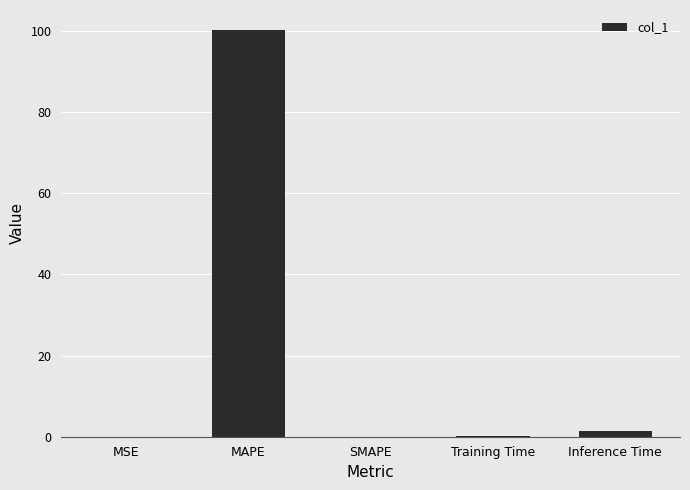

What value does the data have at Inference Time?

1.3